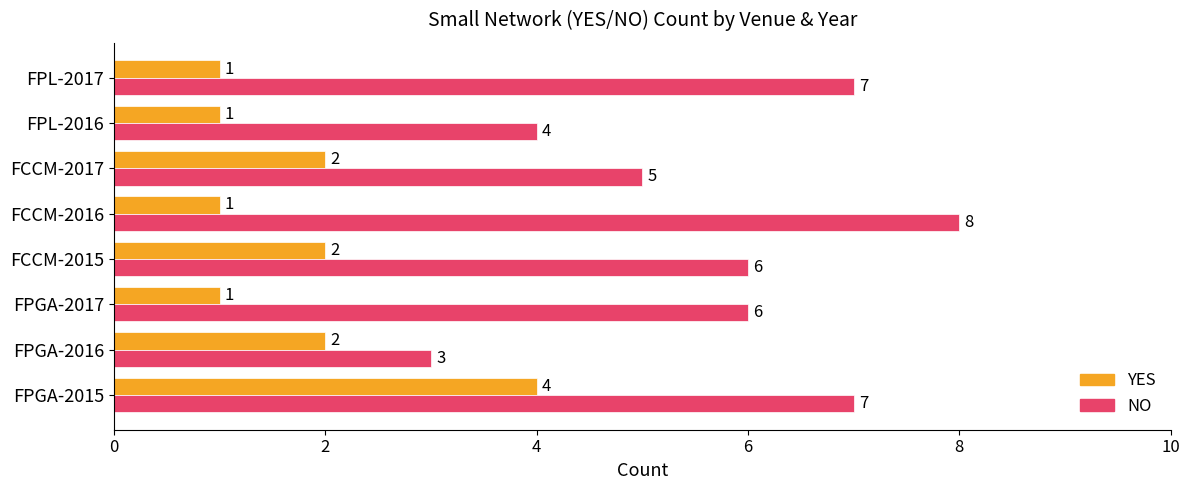

Which label corresponds to the largest value in the chart?

FCCM-2016